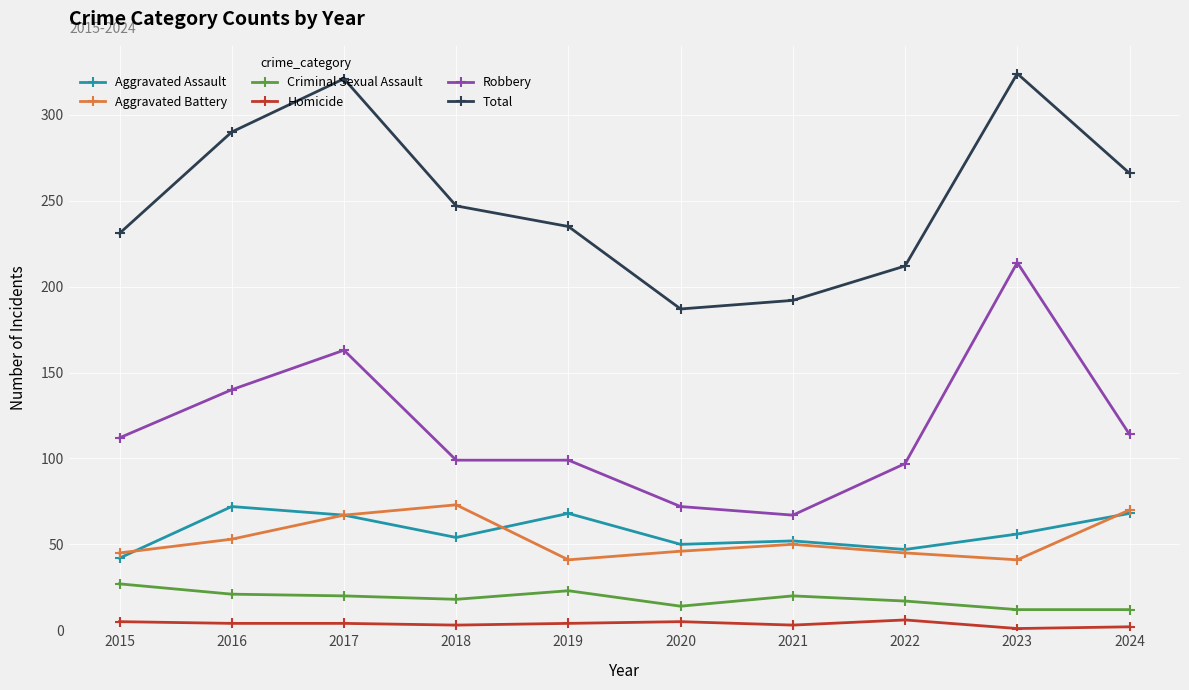

What is the minimum value shown in the chart?

1